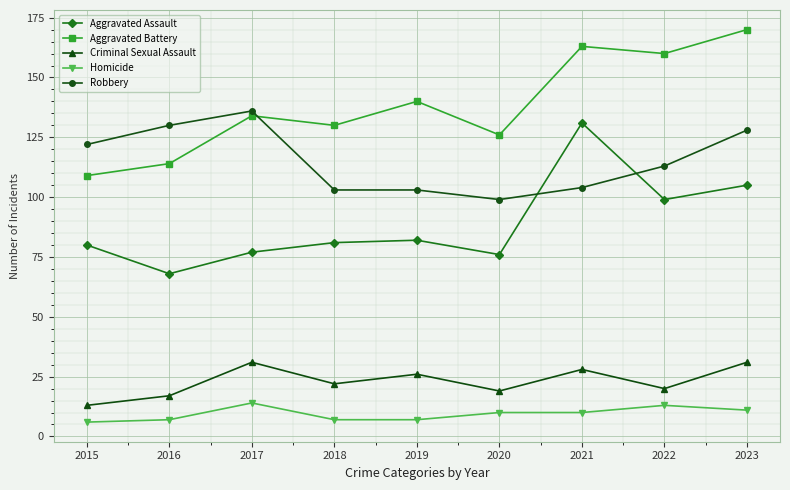

The value of Aggravated Battery at 2022 is 160. True or false?

True